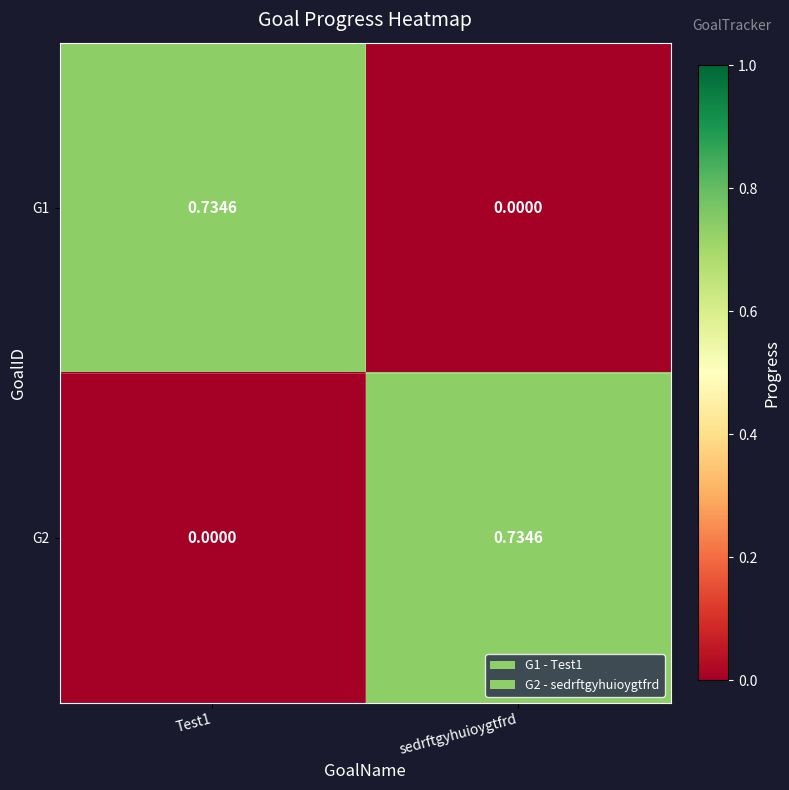

Which category has the lowest value in the G1 series?

sedrftgyhuioygtfrd